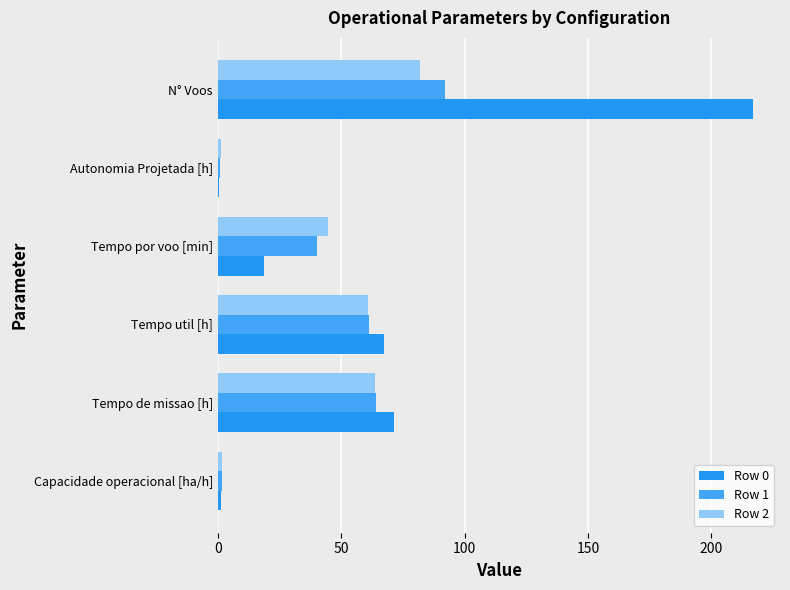

At which category does the chart reach its peak across all series?

N° Voos